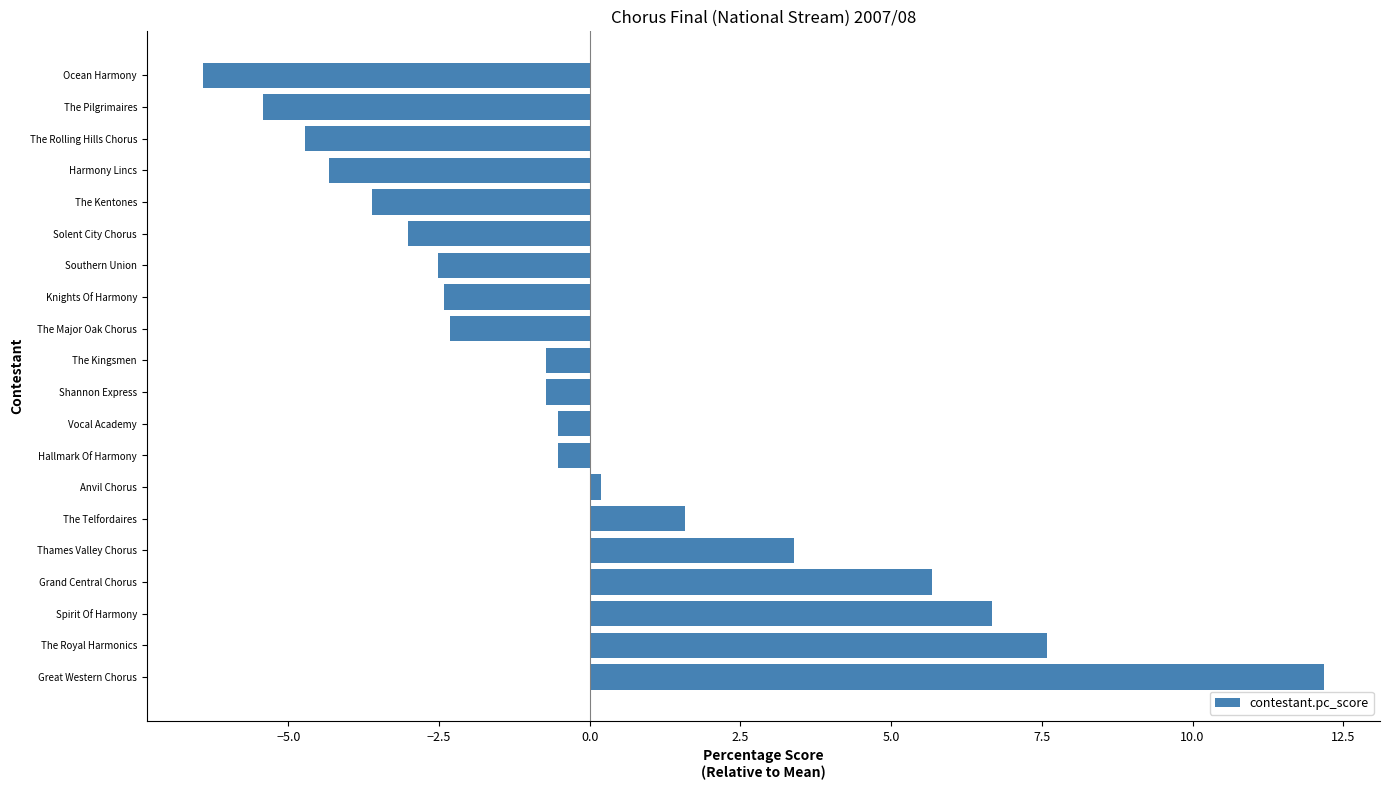

What is the approximate value at The Kingsmen?

-0.7